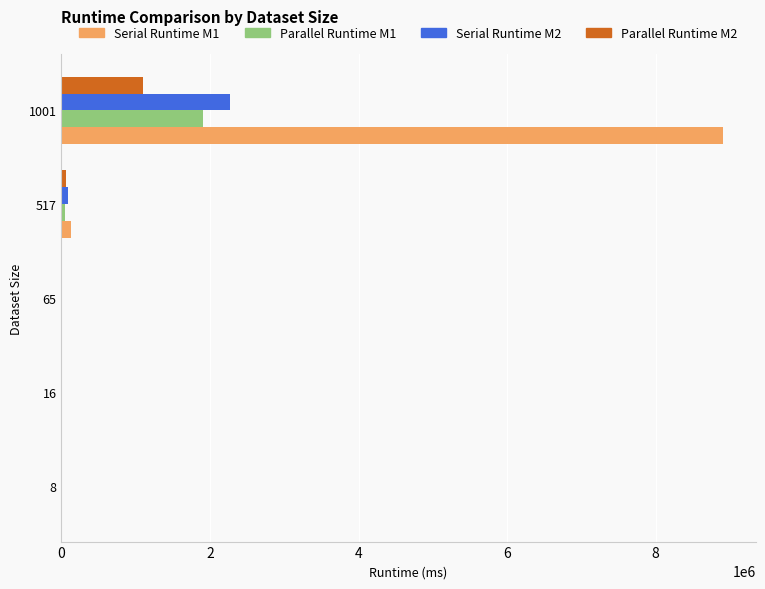

At which category is the sum across all series the highest?

1001